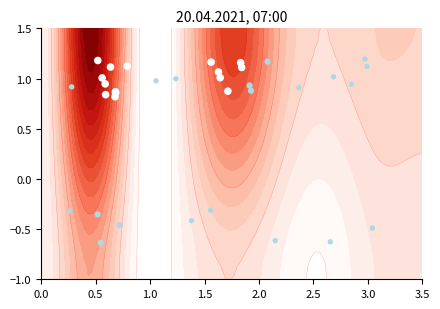

True or false: the data shows 1.3 at 10.

False